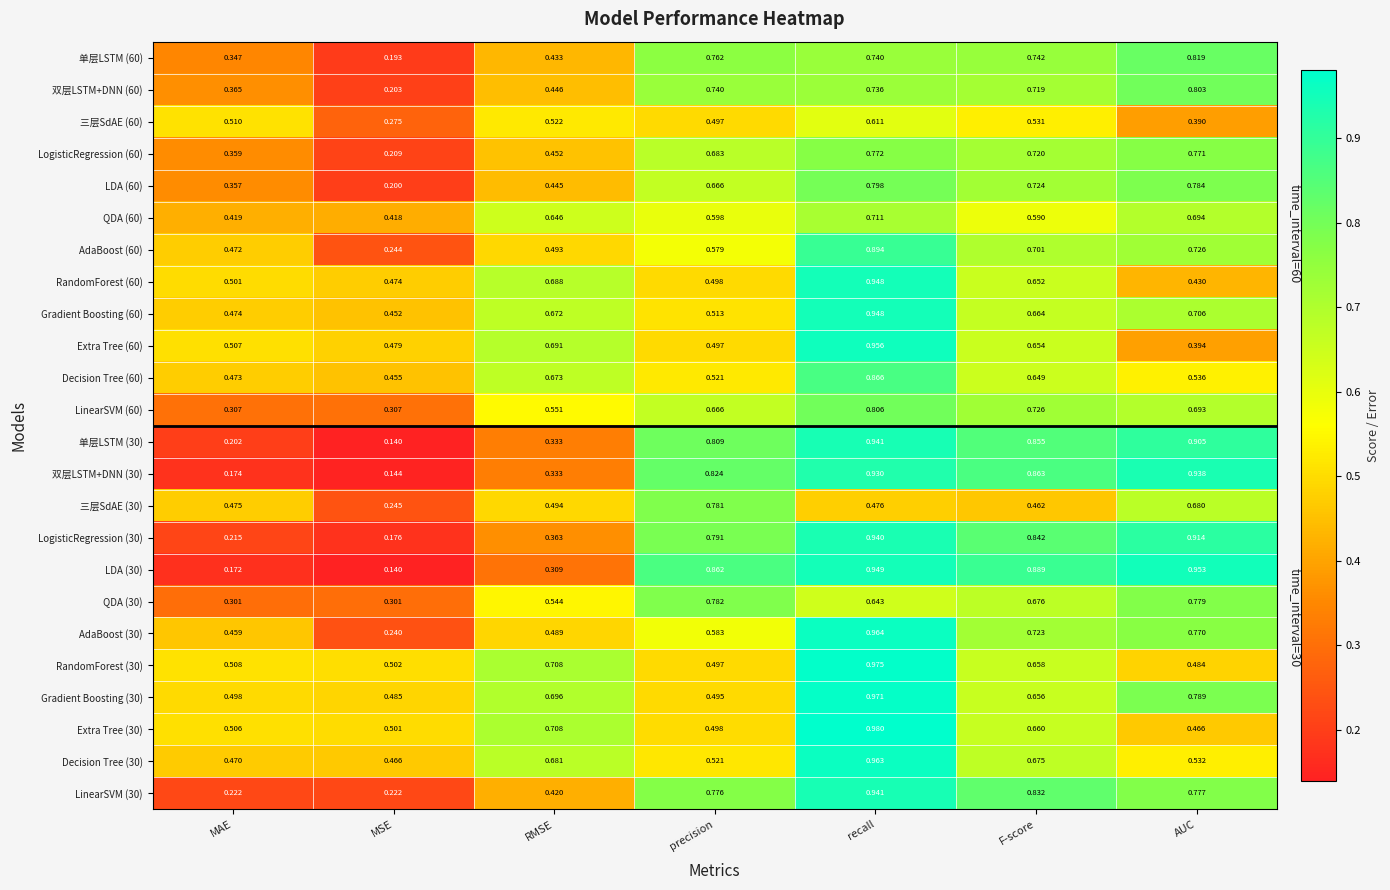

List the labels in order of LogisticRegression (30) value, largest first.

recall, AUC, F-score, precision, RMSE, MAE, MSE